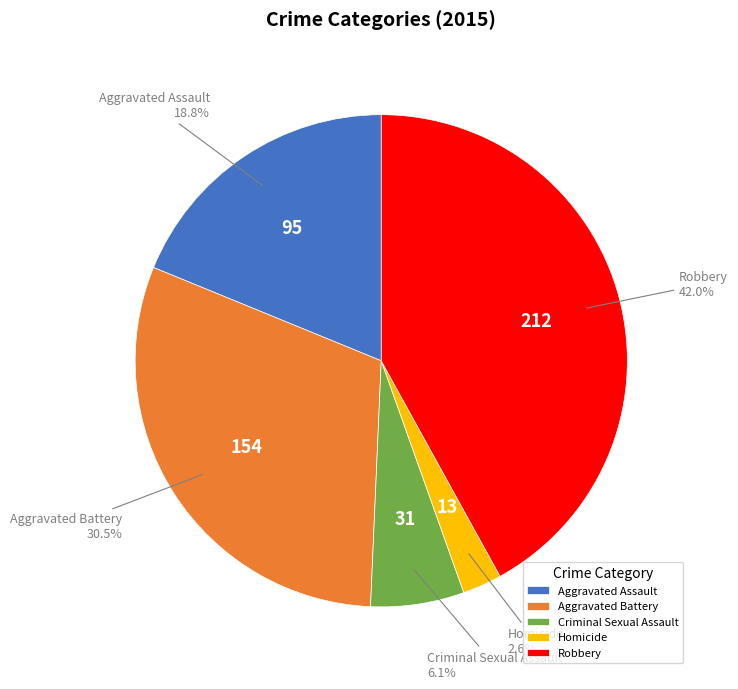

Is the sum of Robbery and Aggravated Battery greater than half?

Yes